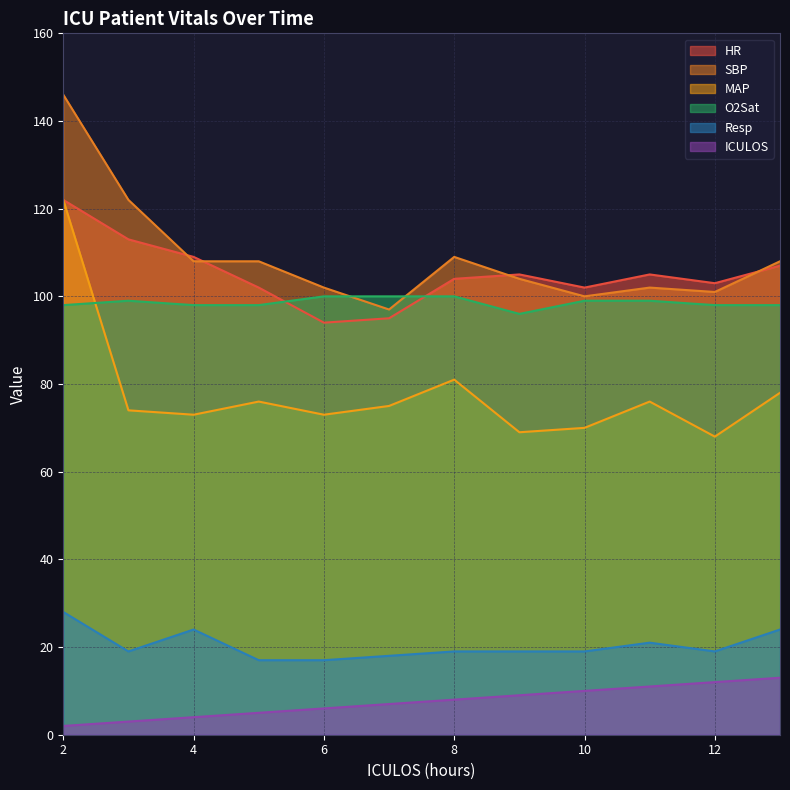

How many distinct data groups are displayed?

6